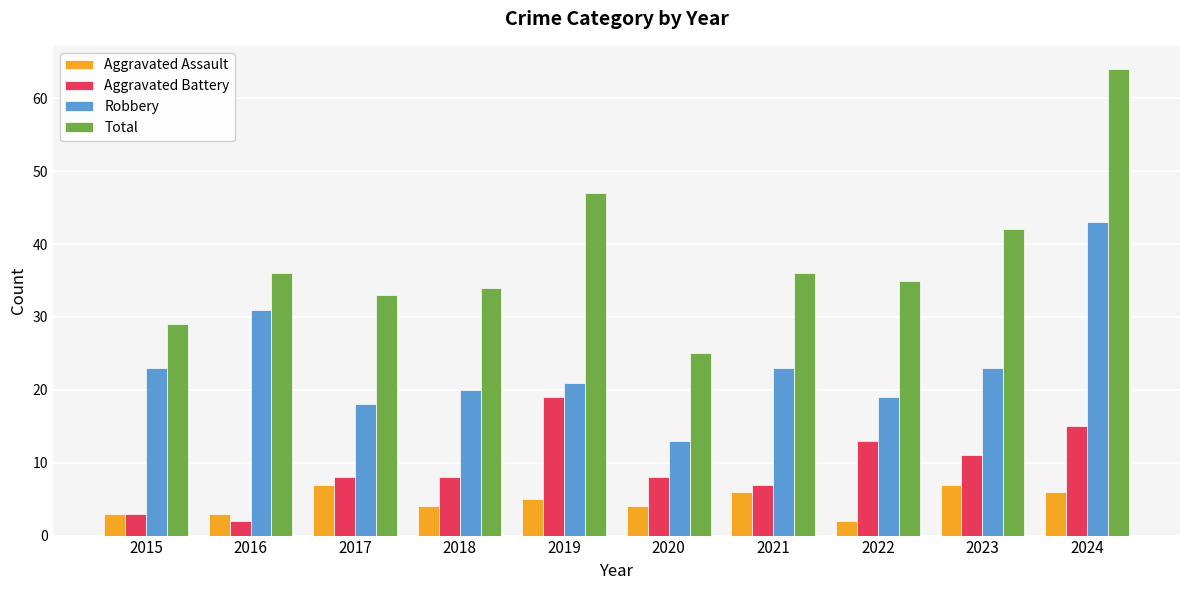

What is the value of the Robbery bar at the 9th from the left?

23